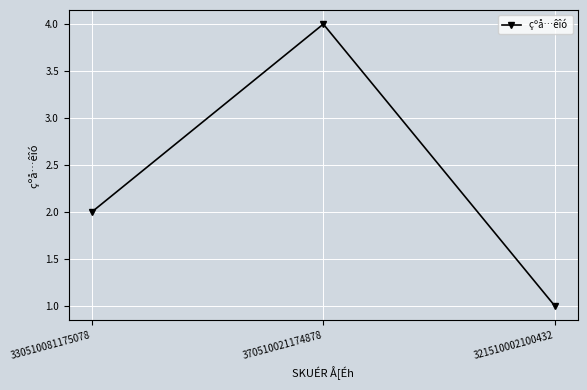

True or false: the data shows 2 at 321510002100432.

False